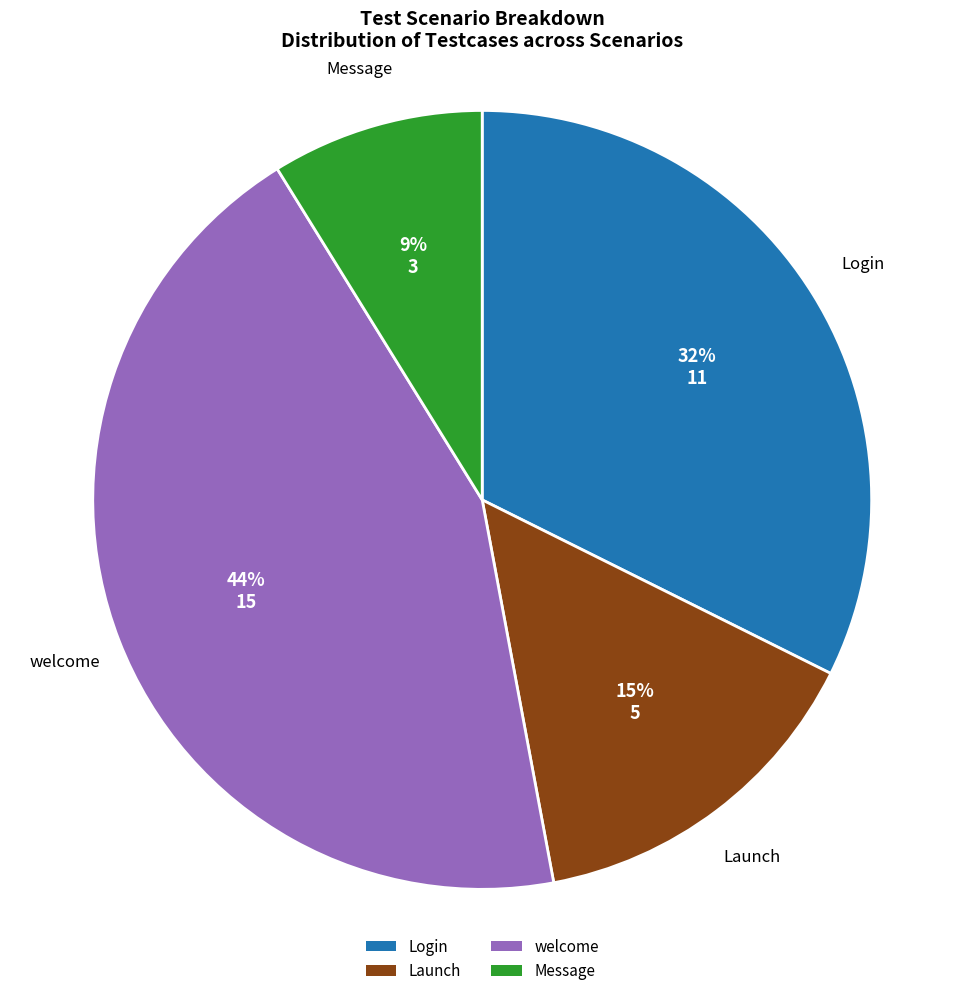

To the nearest percent, what is the difference between the largest and smallest slice percentages?

35%